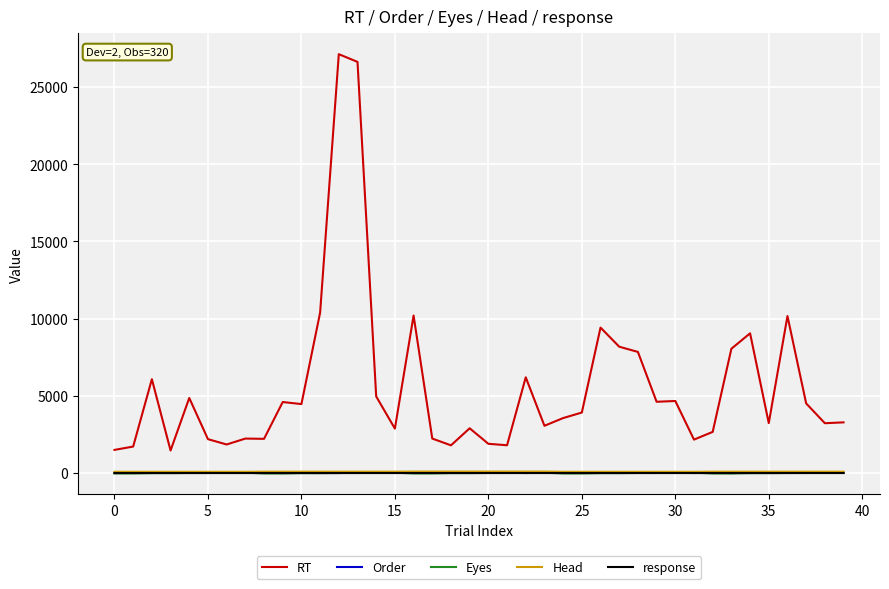

Which series has the largest total across all categories?

RT